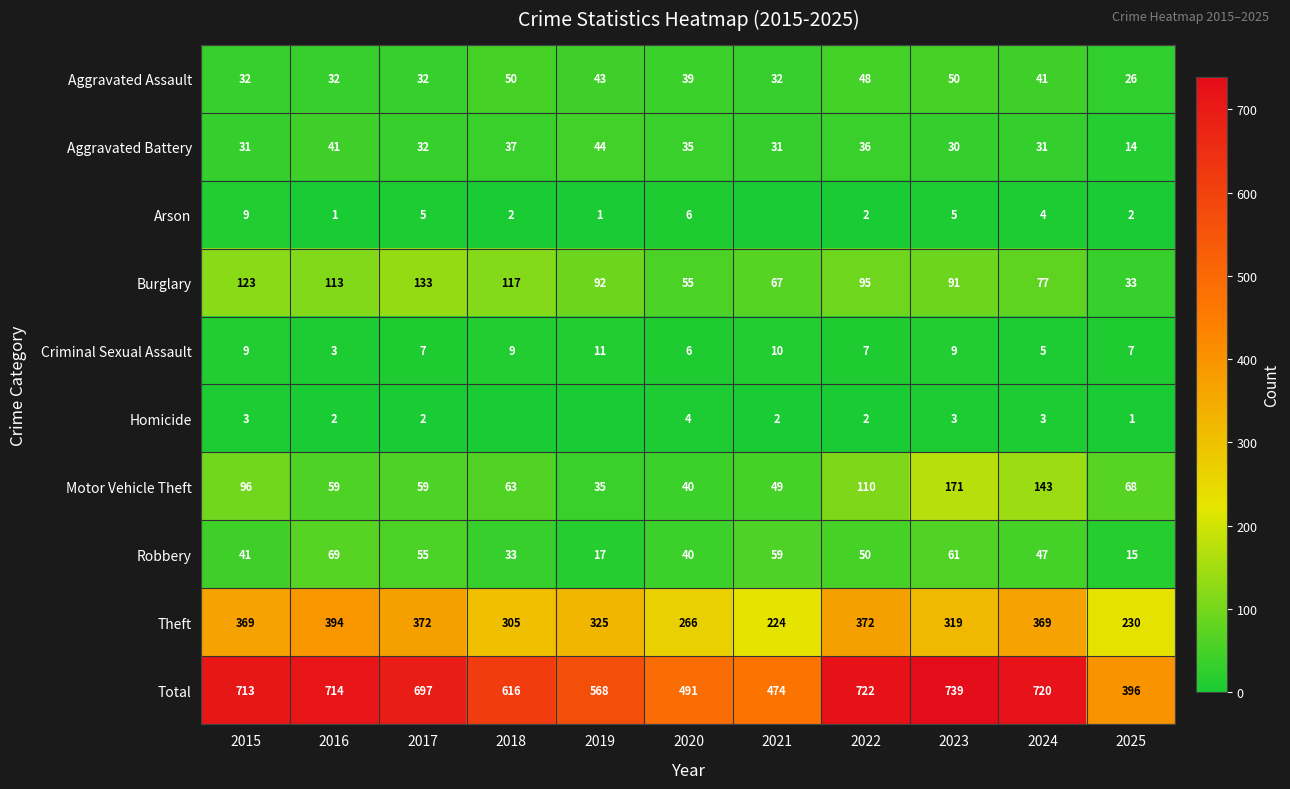

What is the sum of all Burglary values?

996